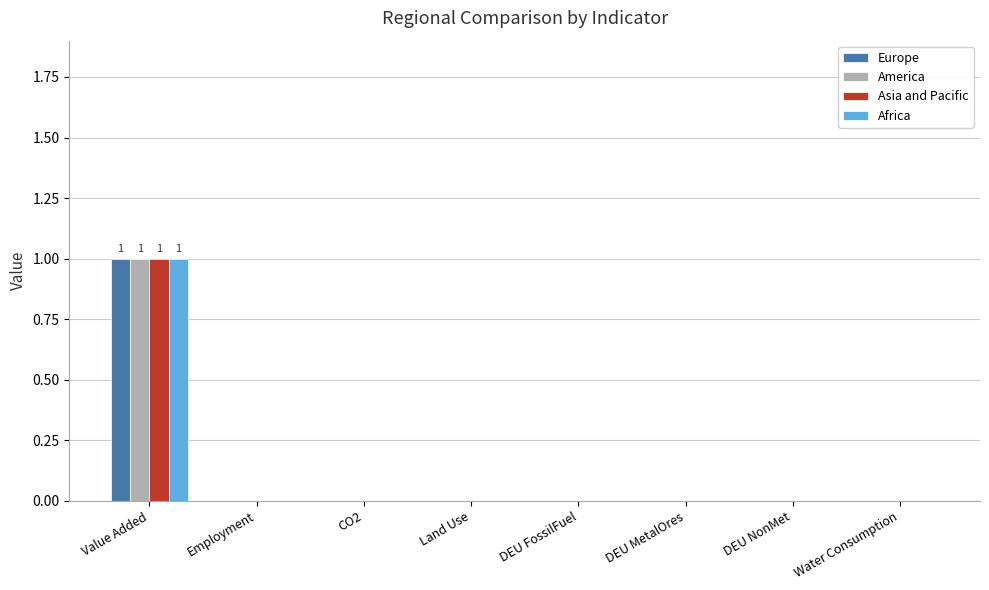

Are the bars horizontal?

No